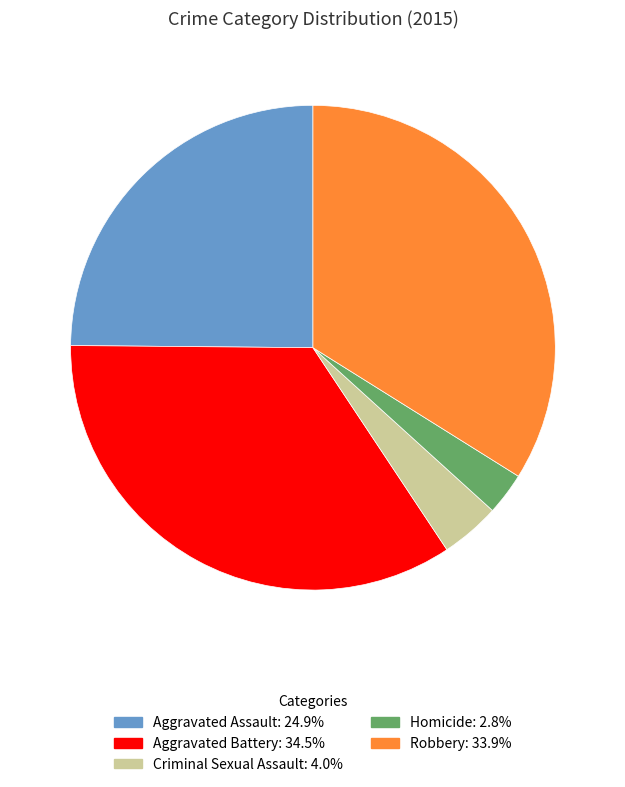

Rank the categories by value from highest to lowest.

Aggravated Battery, Robbery, Aggravated Assault, Criminal Sexual Assault, Homicide